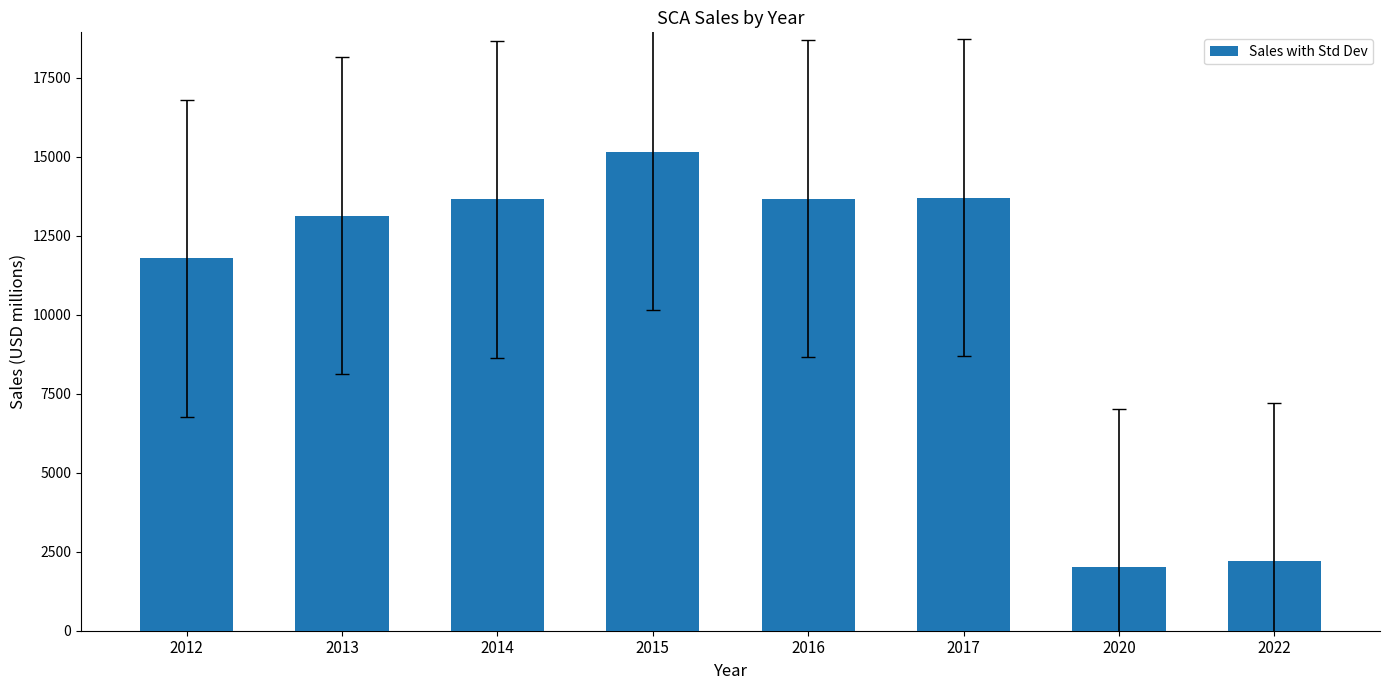

The value at 2015 is 23278. True or false?

False